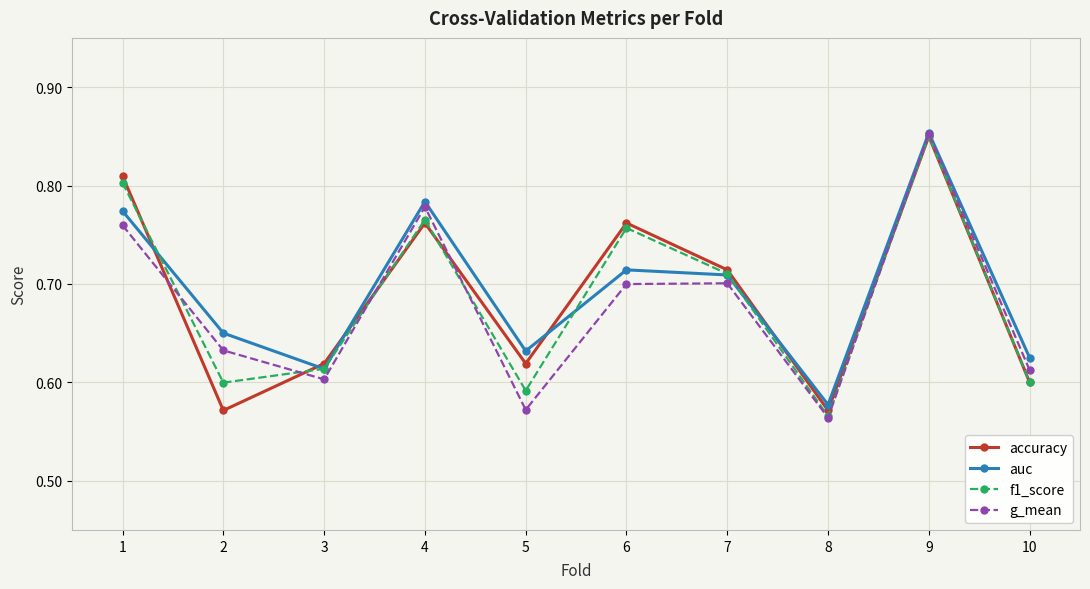

At which category does g_mean reach its first local valley?

3